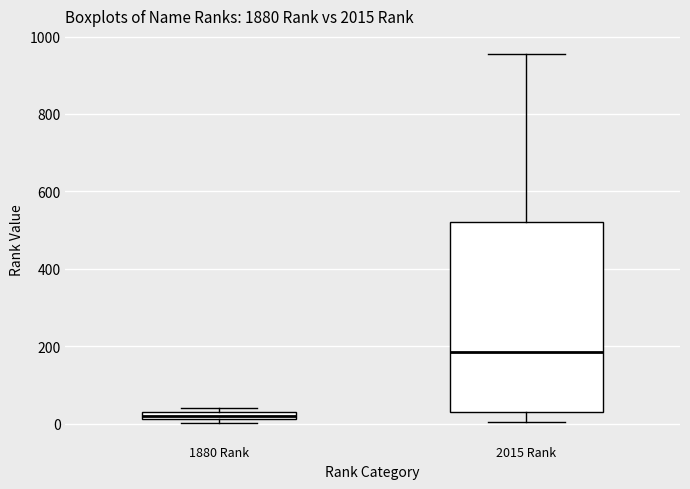

Which box has the highest median line?

2015 Rank